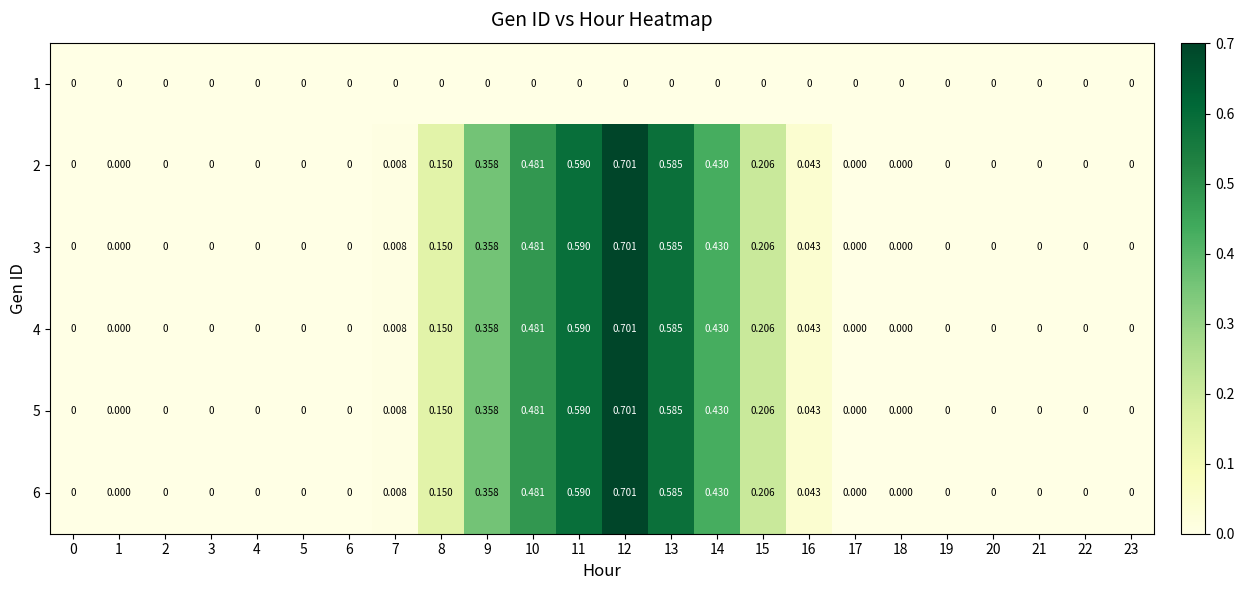

At which category is the sum across all series the highest?

12